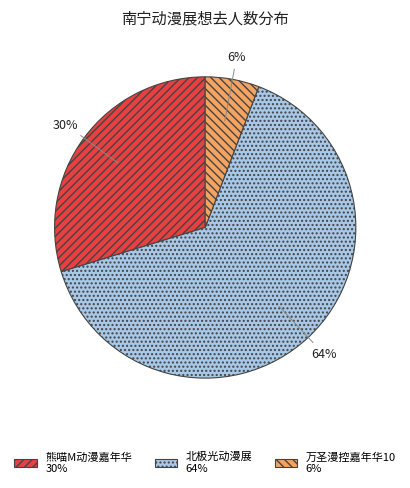

To the nearest percent, what is the average slice percentage?

33%